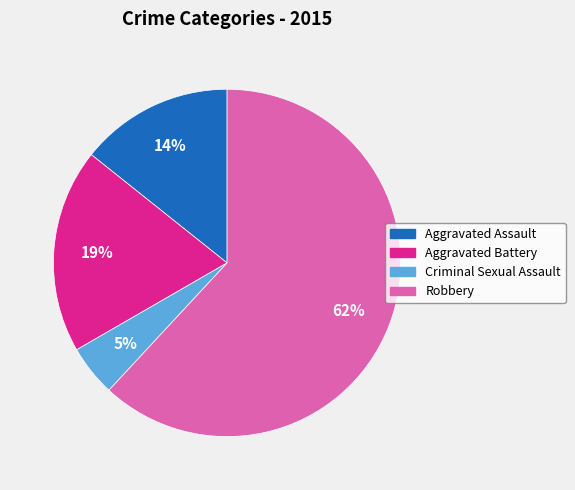

Rank the categories by value from highest to lowest.

Robbery, Aggravated Battery, Aggravated Assault, Criminal Sexual Assault